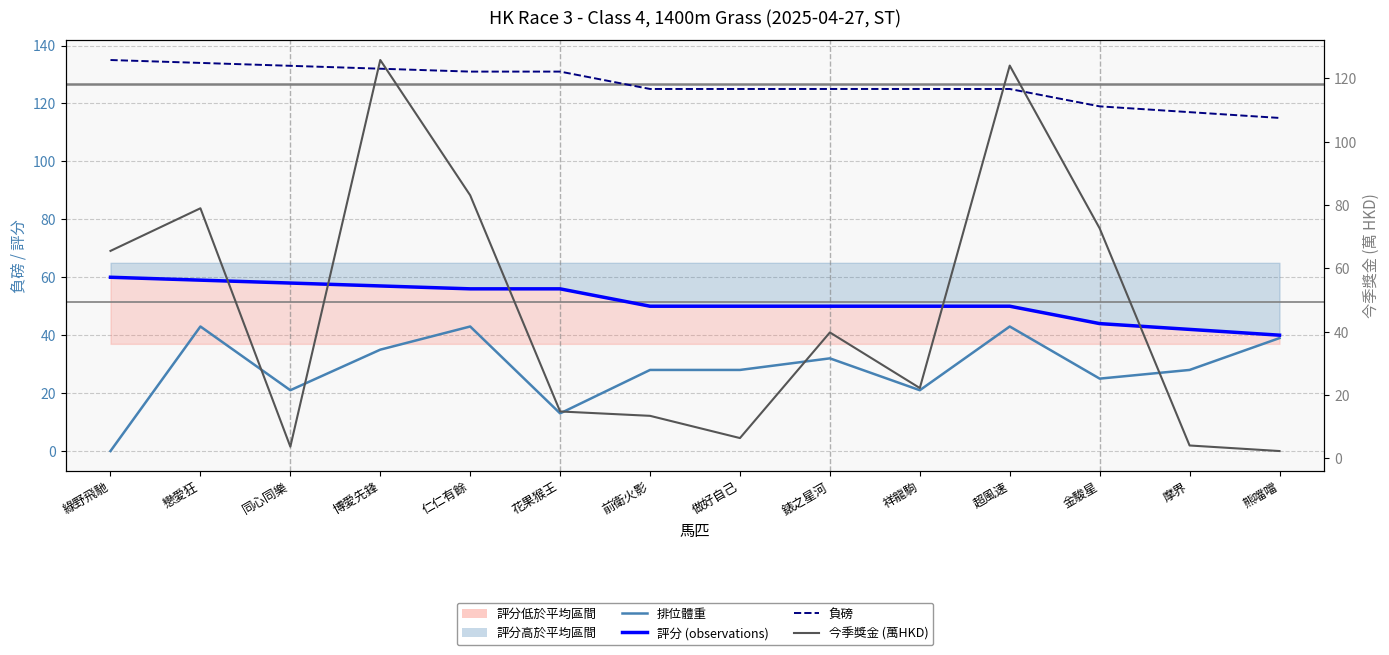

True or false: 排位體重 and 評分 cross at least once.

False